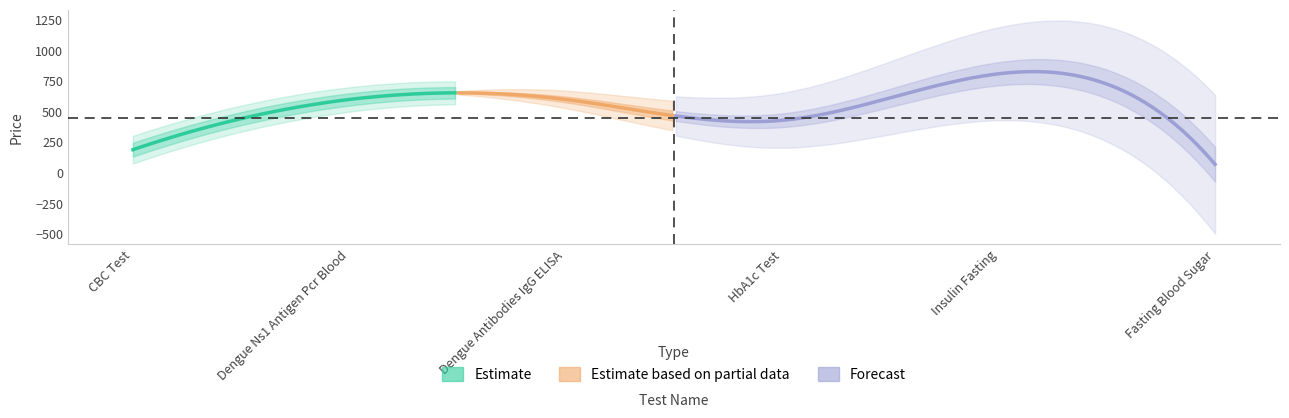

Approximately how many times larger is the value at CBC Test compared to HbA1c Test?

0.4